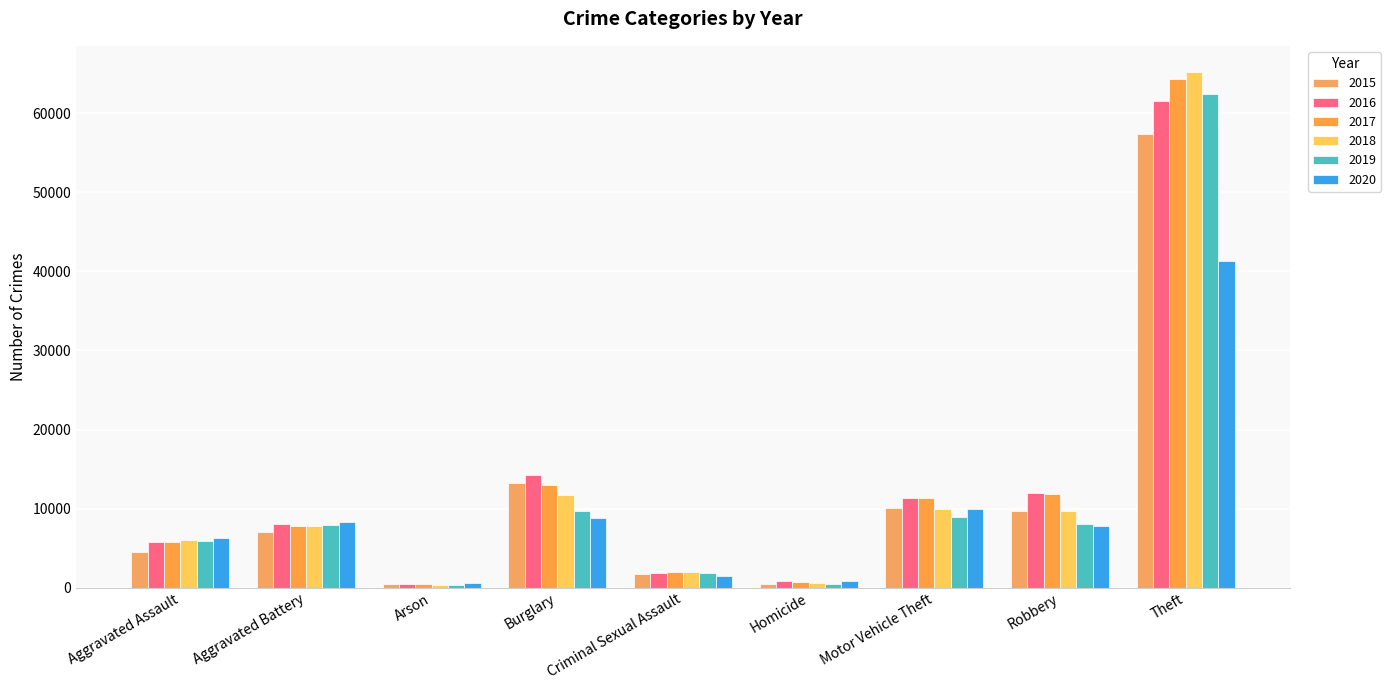

Which series has the largest range (max minus min)?

2018